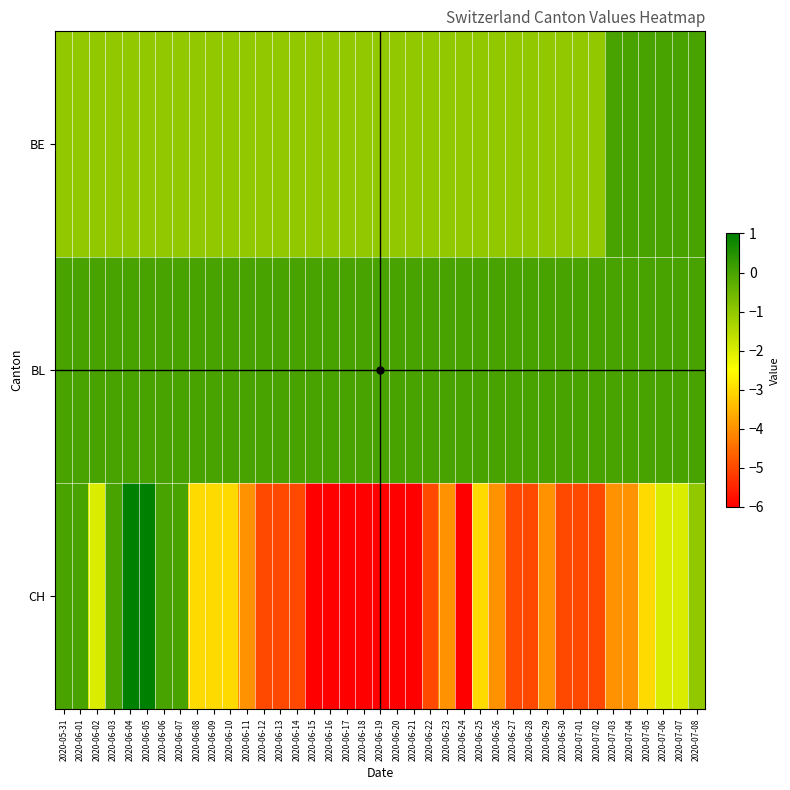

Count the number of data series in this chart.

3